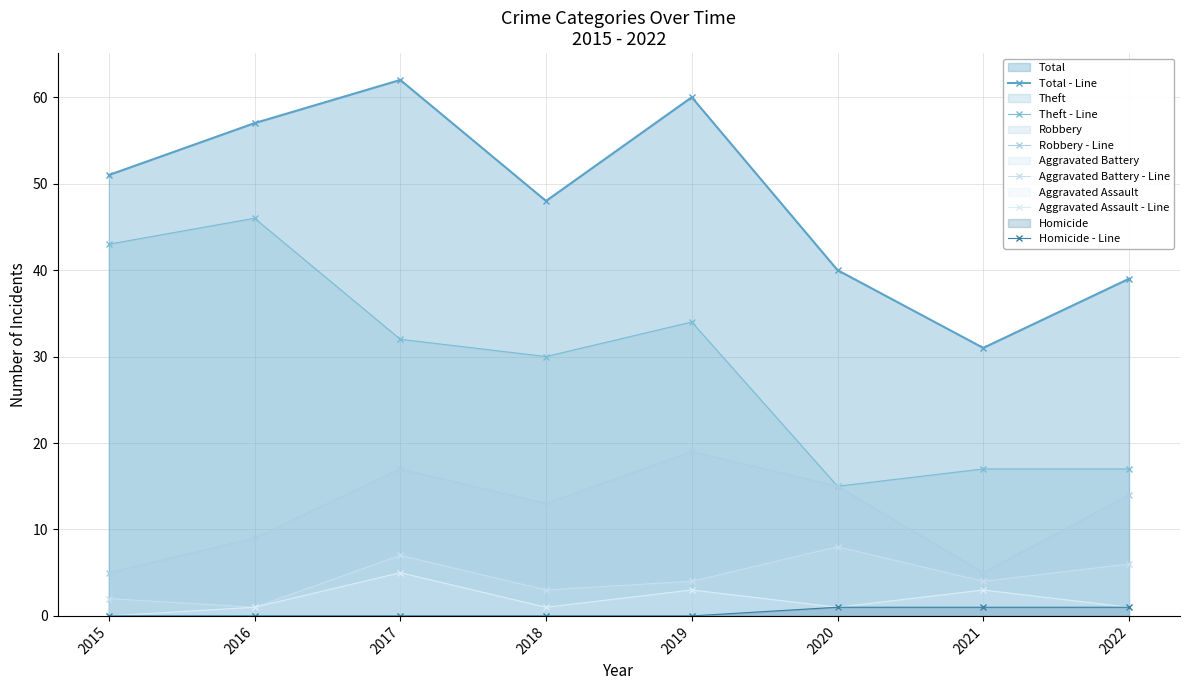

Rank the series at 2019 from highest to lowest value.

Total - Line, Theft - Line, Robbery - Line, Aggravated Battery - Line, Aggravated Assault - Line, Homicide - Line